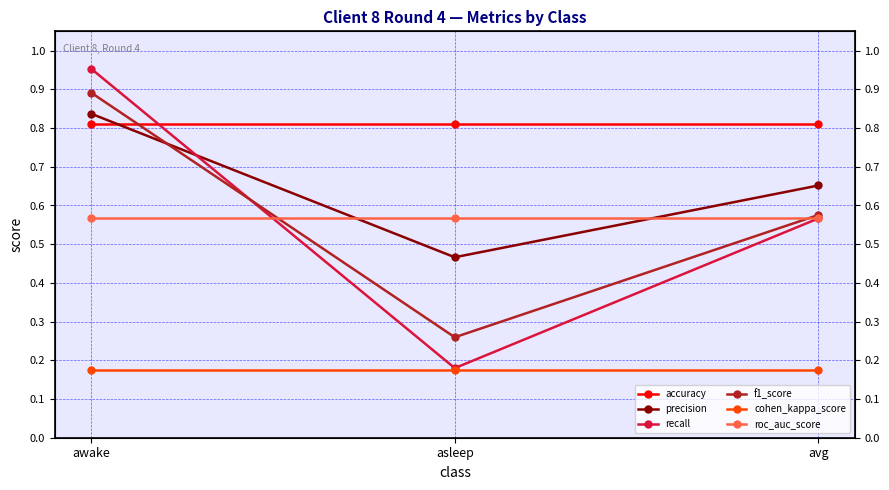

Is the value of recall at awake greater than the value of roc_auc_score at avg?

Yes